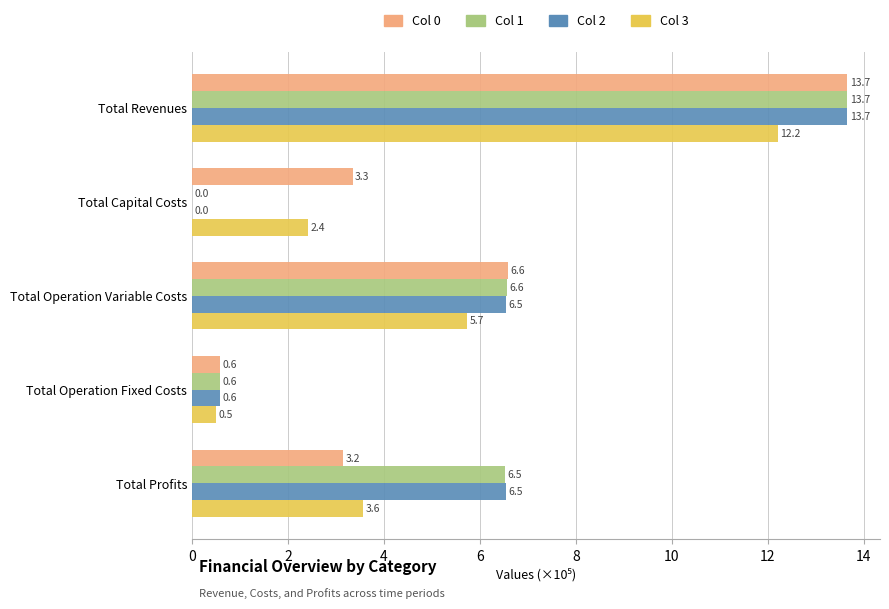

At which category is the sum across all series the highest?

Total Revenues